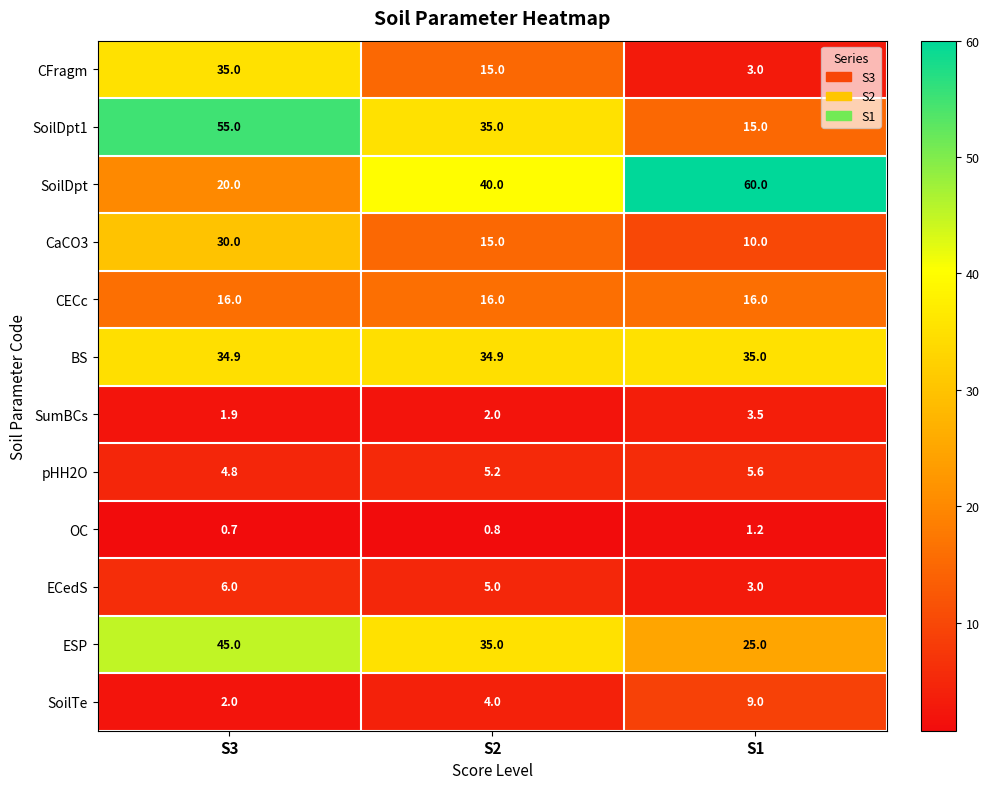

What is the maximum value shown in the chart?

60.0